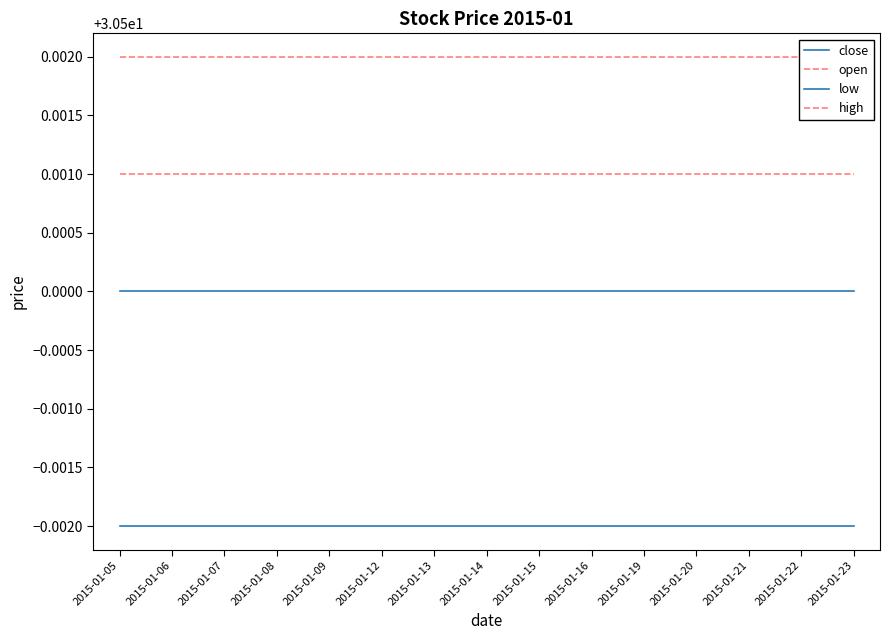

Rank the series by their maximum value, from lowest to highest.

low, close, high, open